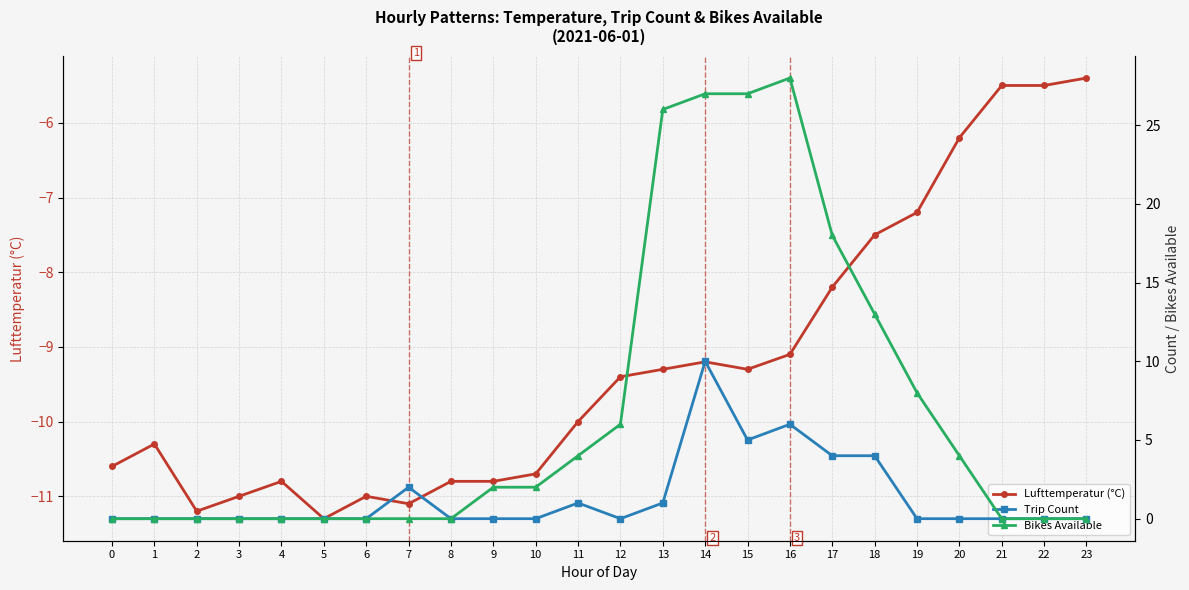

At which category does the chart reach its peak across all series?

16